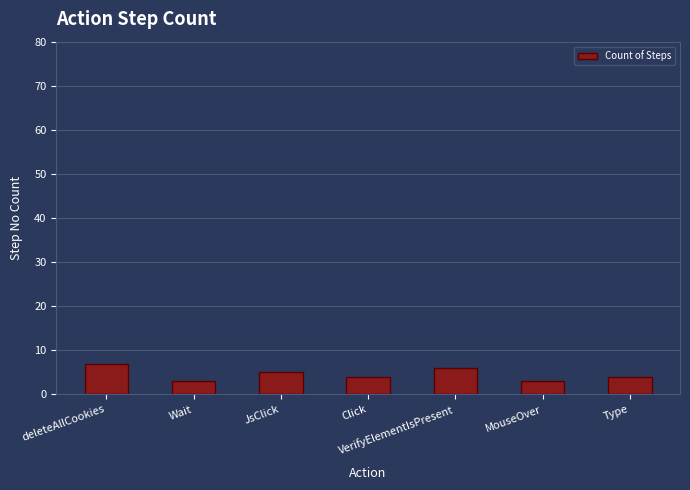

Which category has the highest value across all series?

deleteAllCookies